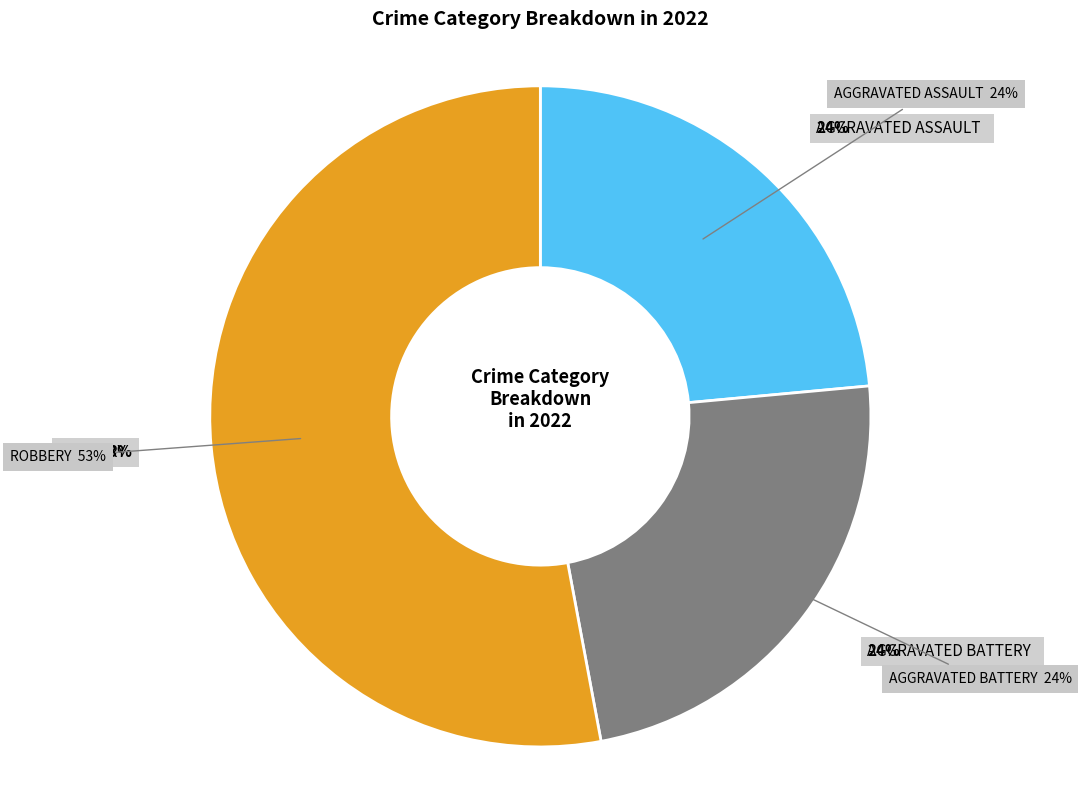

To the nearest percent, what percentage of the pie is Robbery?

53%